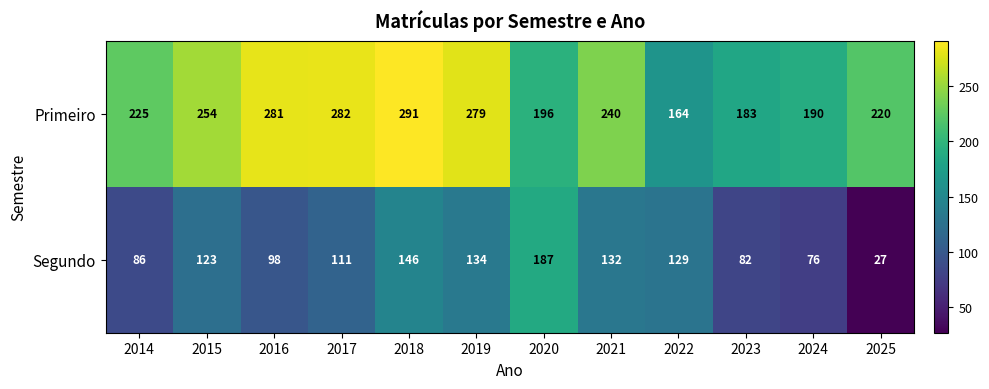

Rank the series by their average value, from lowest to highest.

Segundo, Primeiro